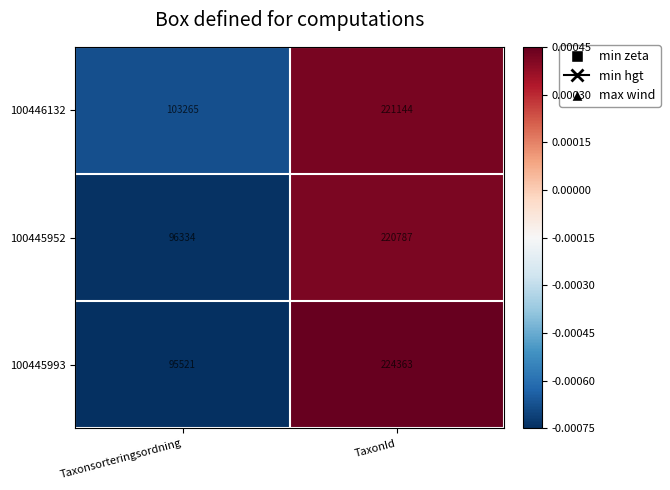

Which label corresponds to the largest value in the chart?

TaxonId